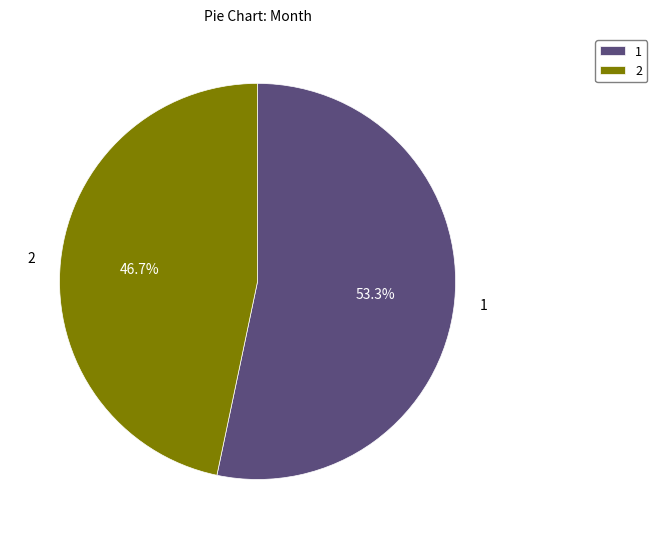

What is the ratio of the value at 2 to the value at 1?

0.9